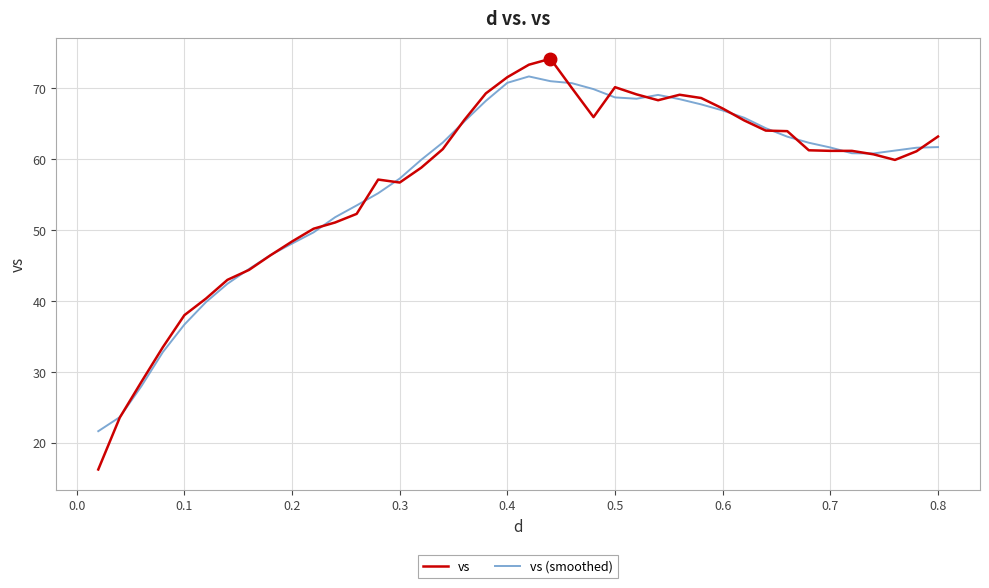

Which series has the largest range (max minus min)?

vs